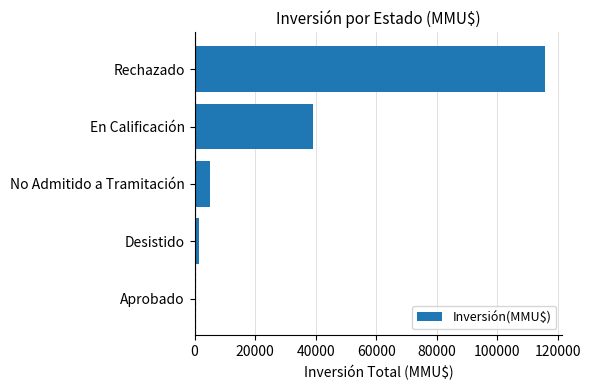

What is the change in value from Aprobado to Rechazado?

+115688